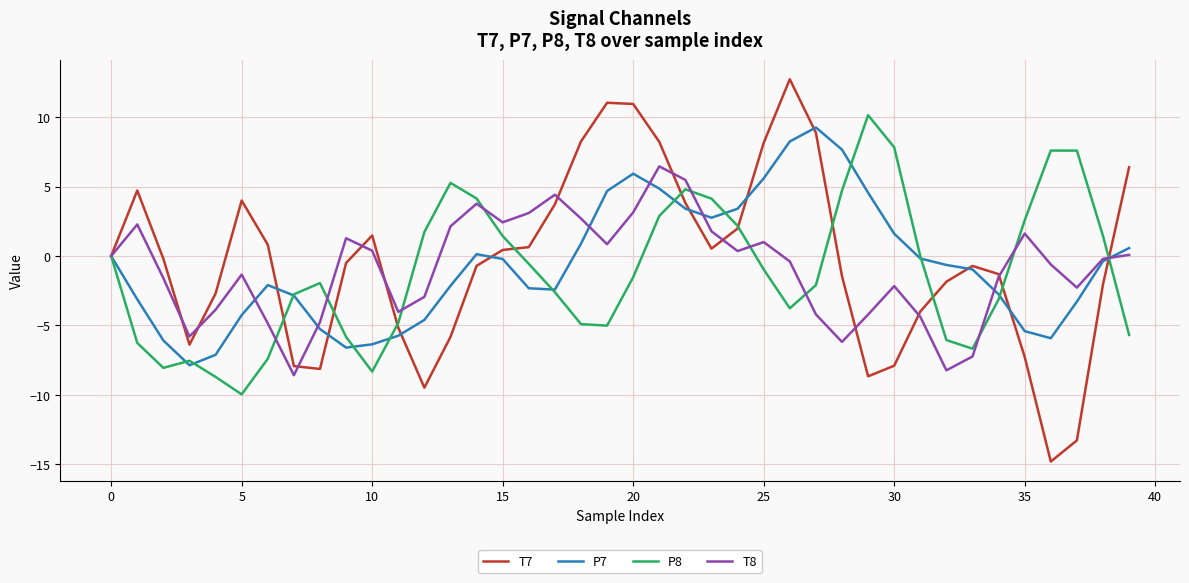

What is the sum of all P7 values?

-24.9